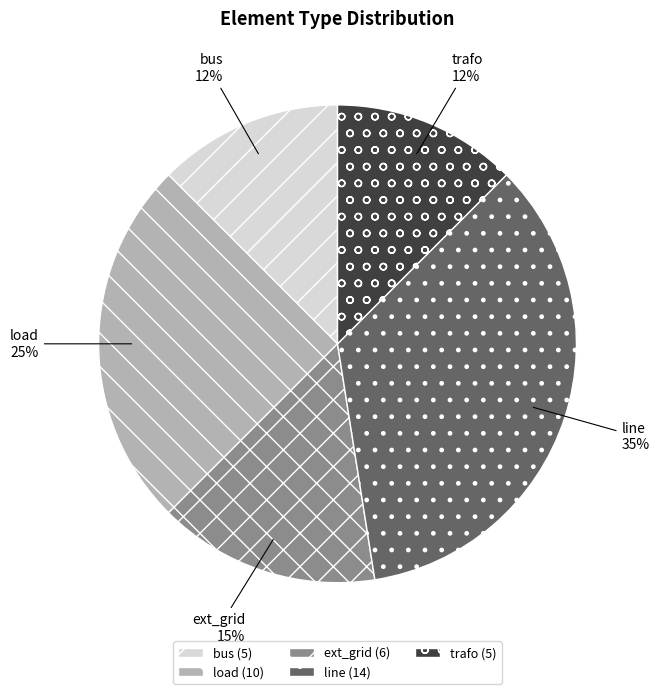

Combined, do trafo and line account for over 50%?

No